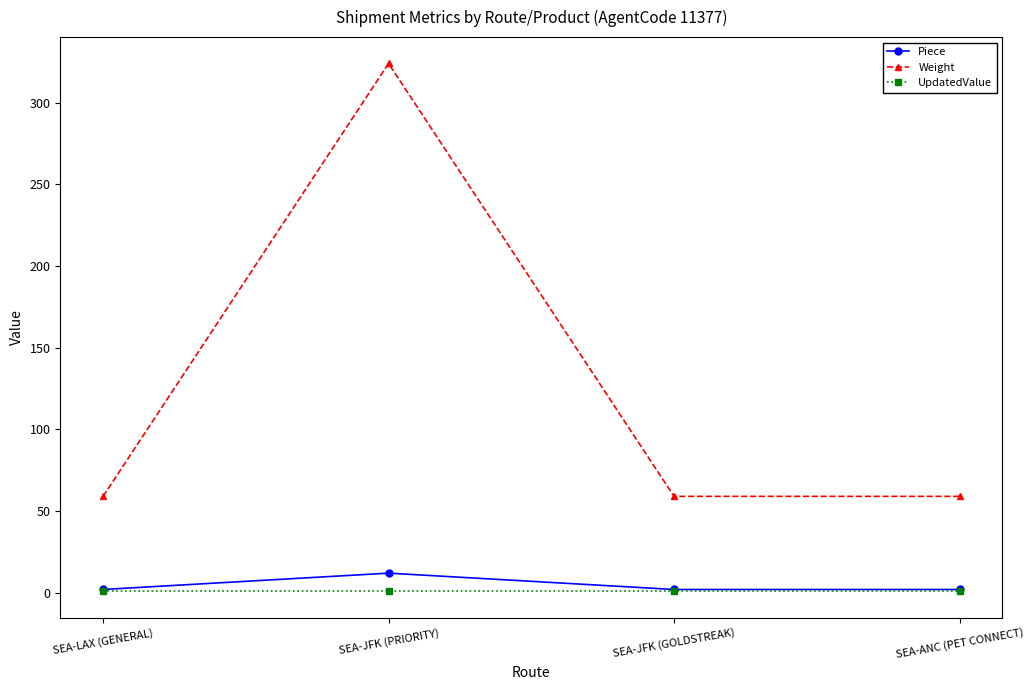

Which series has the largest total across all categories?

Weight